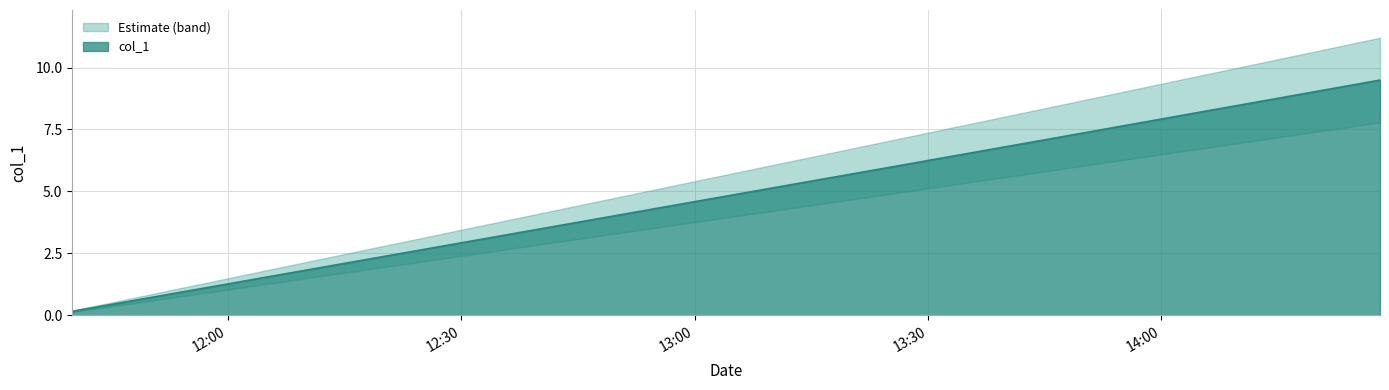

Does the chart display data point markers on the line(s)?

No